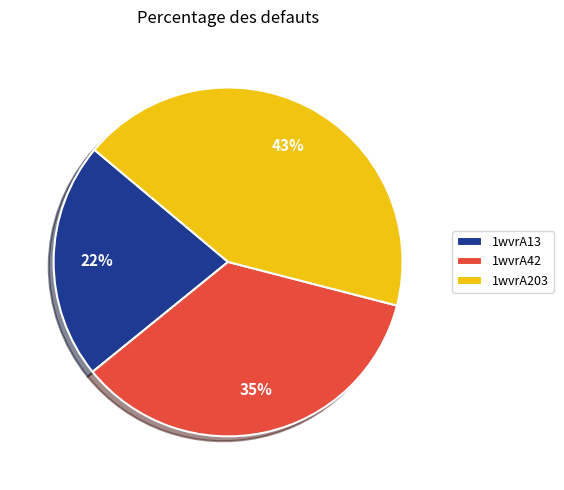

Which slice is the largest?

1wvrA203